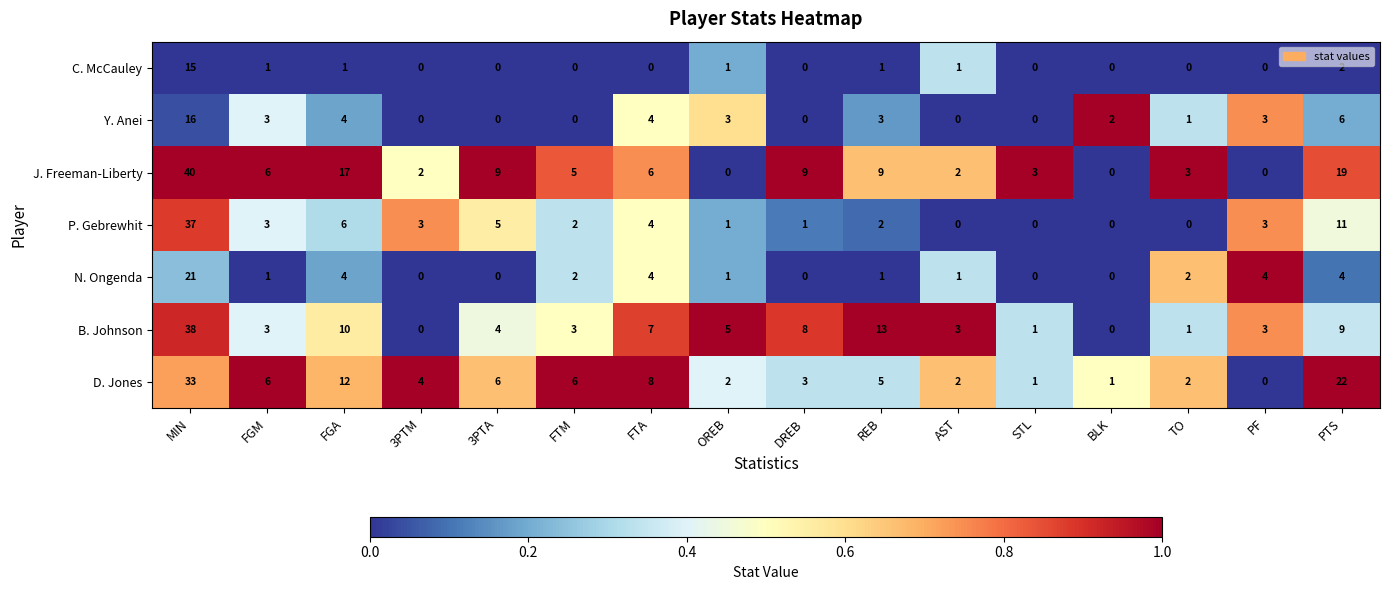

List the series in order of their peak value, highest first.

J. Freeman-Liberty, B. Johnson, P. Gebrewhit, D. Jones, N. Ongenda, Y. Anei, C. McCauley